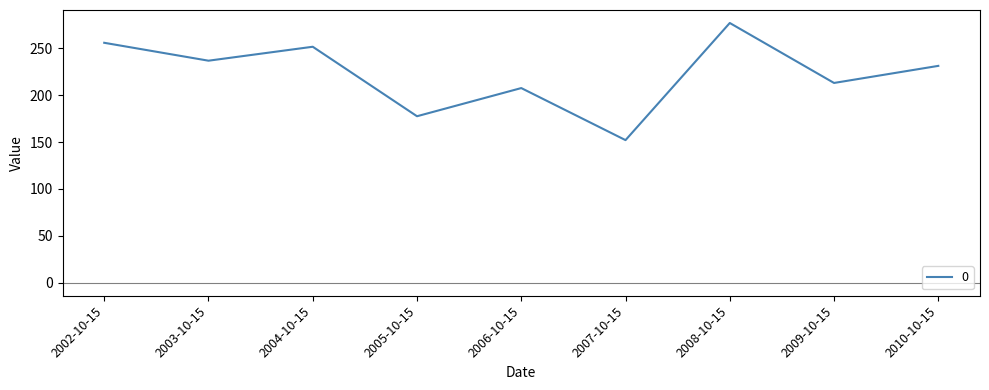

What position from the right is 2009-10-15?

2